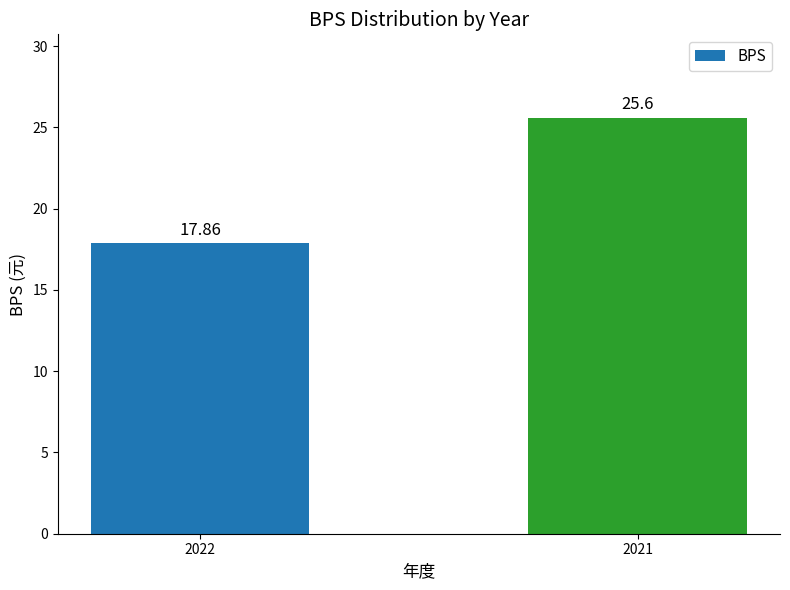

The value at 2022 is 3.9. True or false?

False